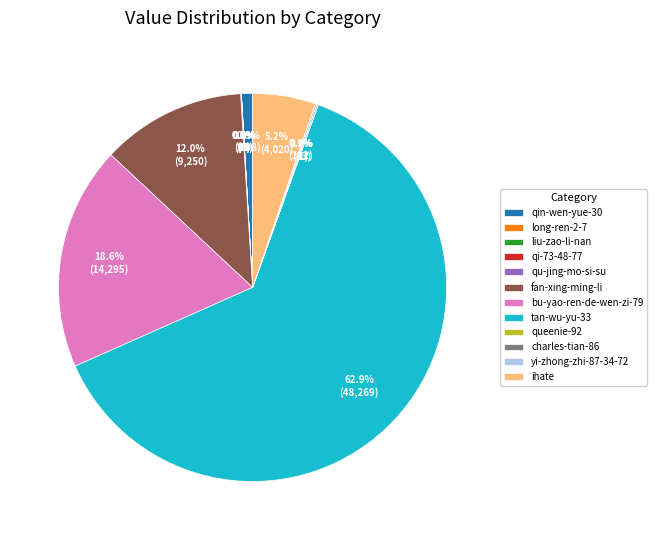

Which category has the biggest portion of the pie?

tan-wu-yu-33